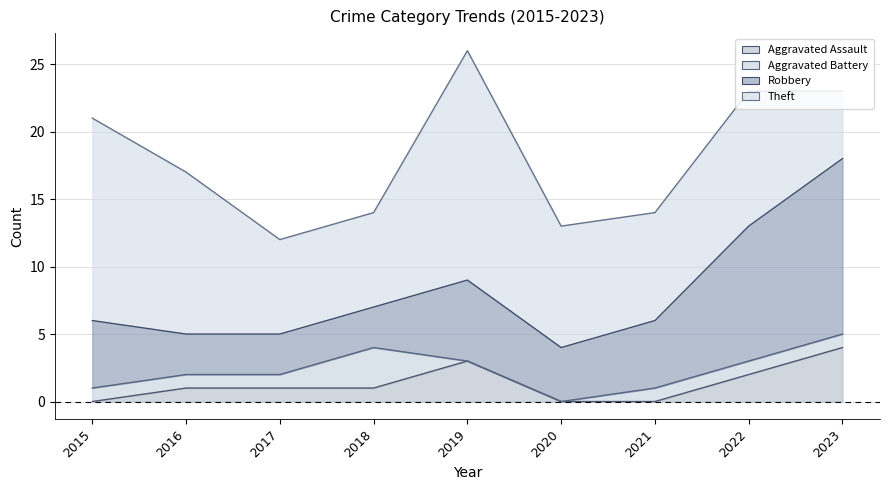

True or false: Robbery and Theft intersect in this chart.

False